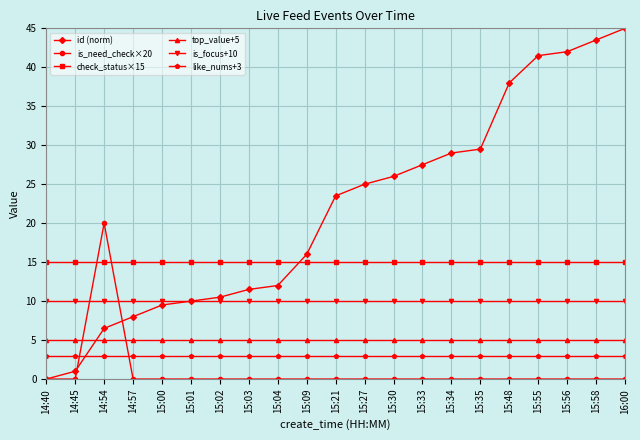

Does the chart display data point markers on the line(s)?

Yes